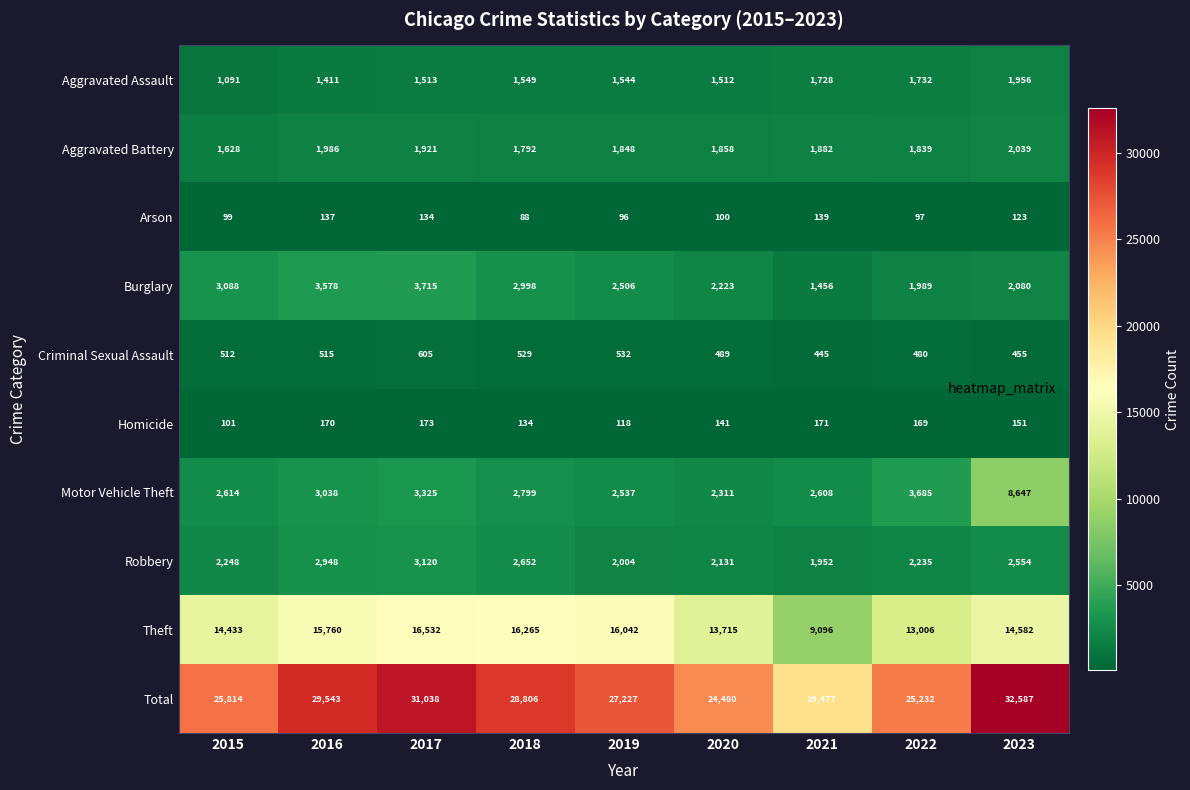

At how many categories does at least one series exceed 11364?

9